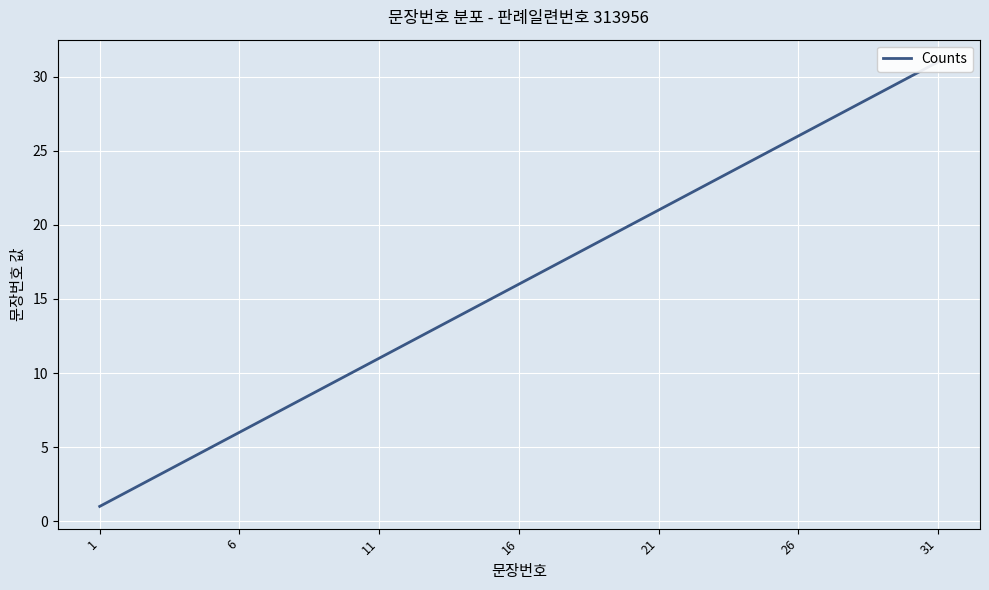

How many lines are shown in the chart?

1